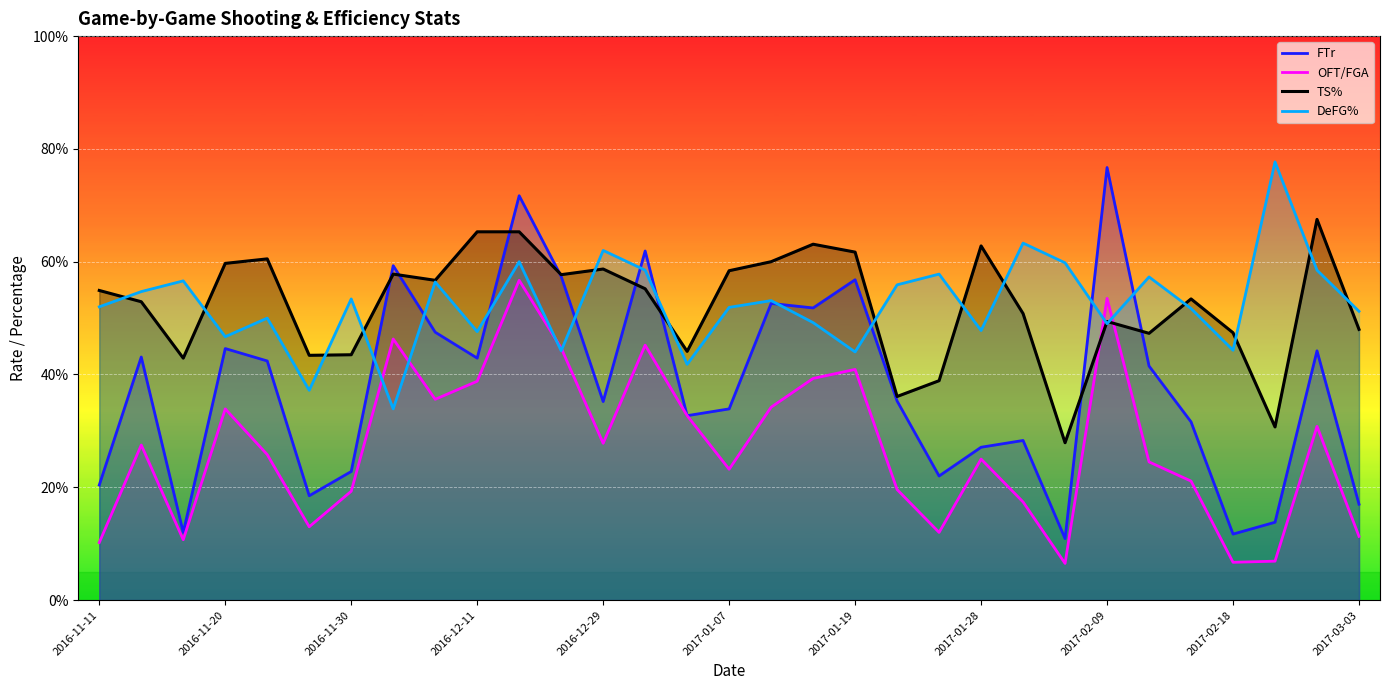

What are all the series names shown in the legend?

FTr, OFT/FGA, TS%, DeFG%